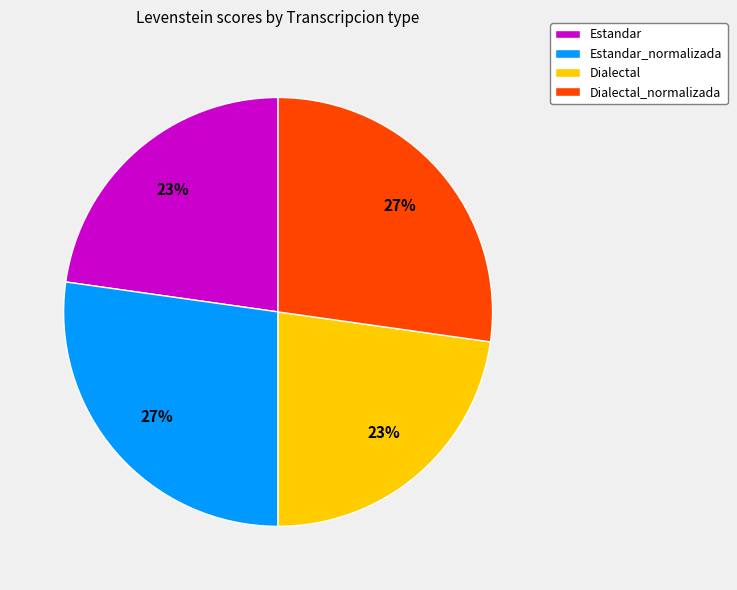

Is Dialectal the majority of the pie?

No